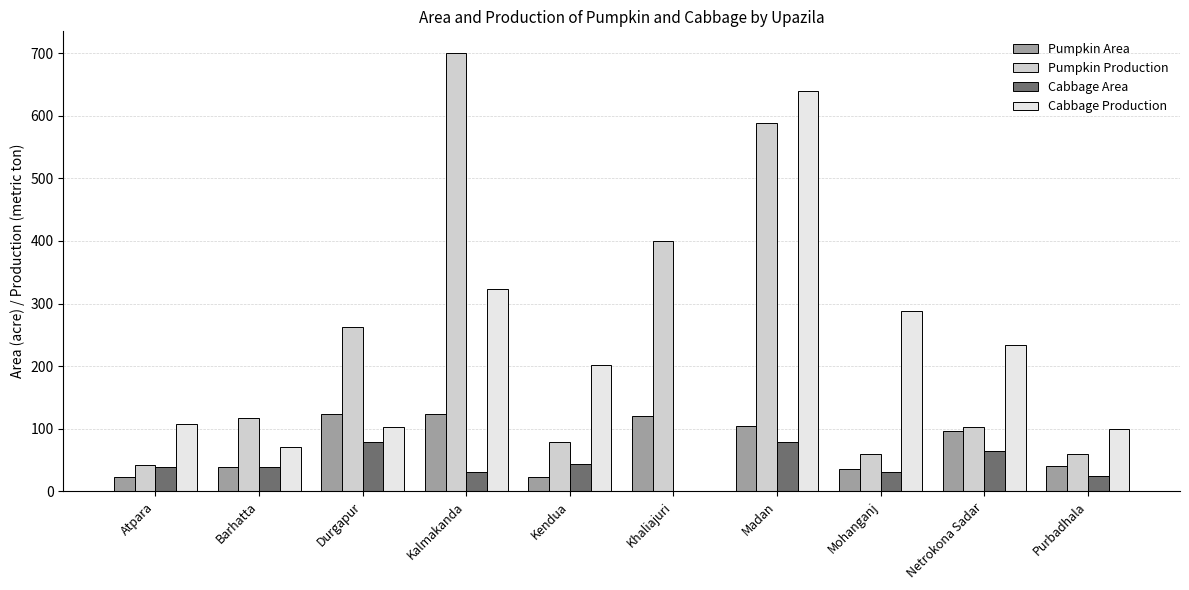

Which label corresponds to the largest value in the chart?

Kalmakanda